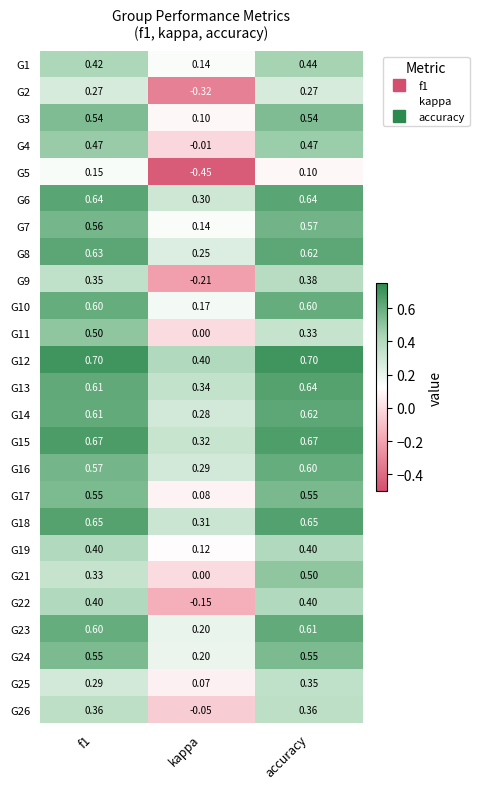

Which series has the widest spread of values?

G5